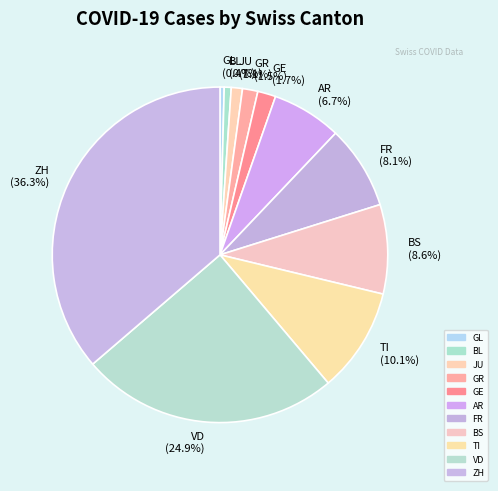

Count the number of slices in the pie.

11